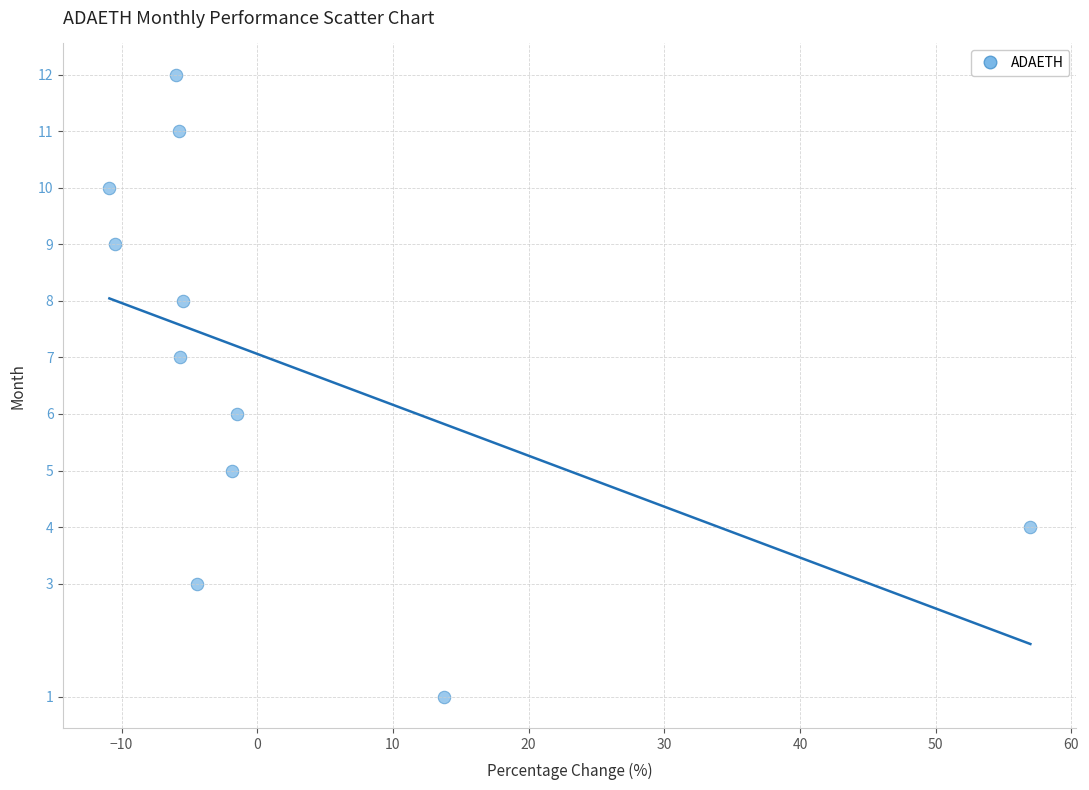

What is the range of Y values (max minus min)?

11